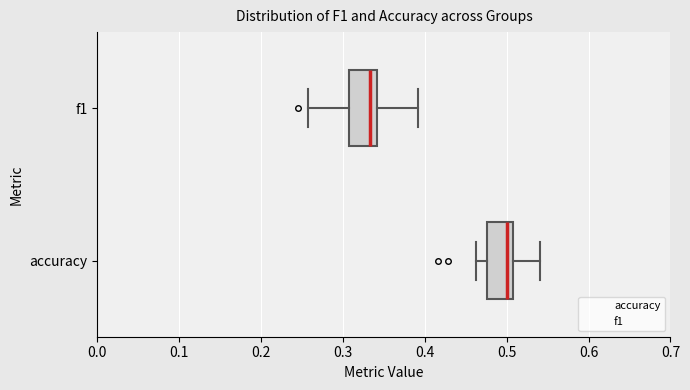

Reading bottom to top, read every box against the x-axis: the position of its median line, the range the box covers, and the ends of its whiskers. The values are not printed on the chart, so give them approximately, as read against the axis.

accuracy: median 0.50, box 0.48 to 0.51, whiskers 0.46 to 0.54
f1: median 0.33, box 0.31 to 0.34, whiskers 0.26 to 0.39